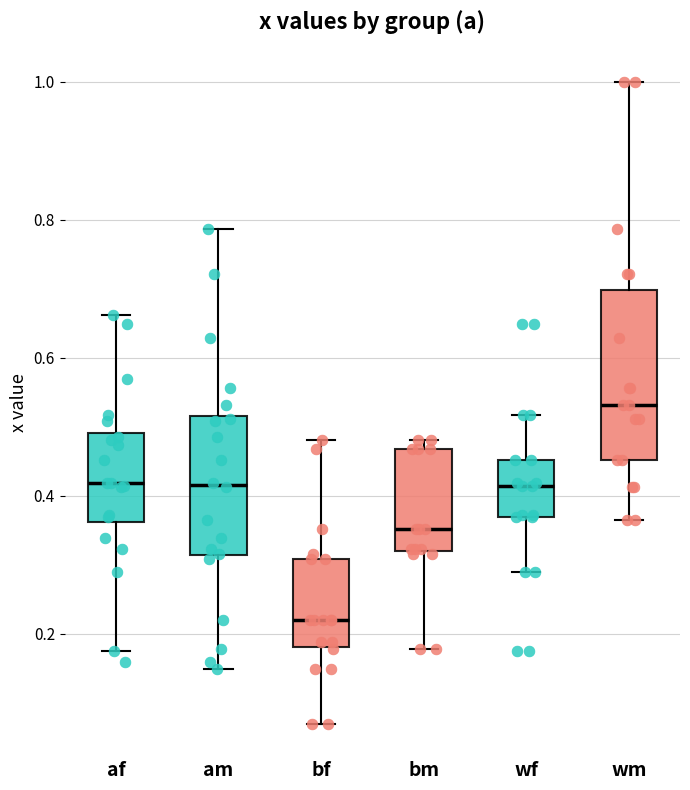

Where does the upper whisker of the box for am end on the y-axis? The values are not printed on the chart, so give them approximately, as read against the axis.

0.78